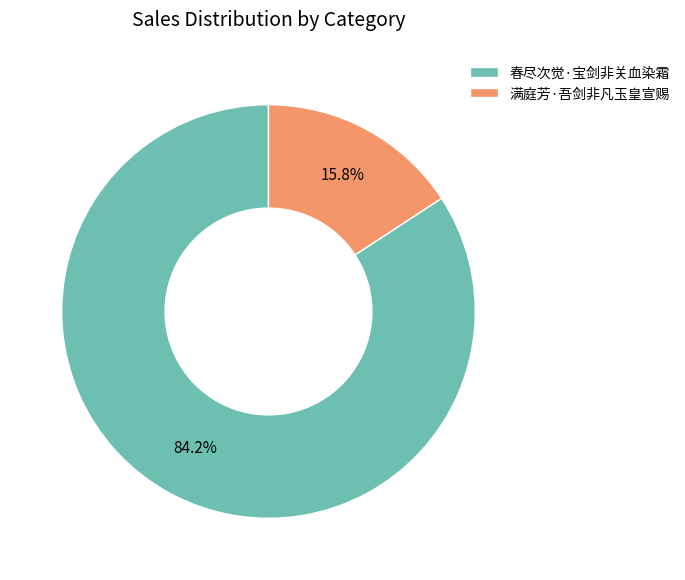

What percentage is NOT represented by 满庭芳·吾剑非凡玉皇宣赐?

84.2%